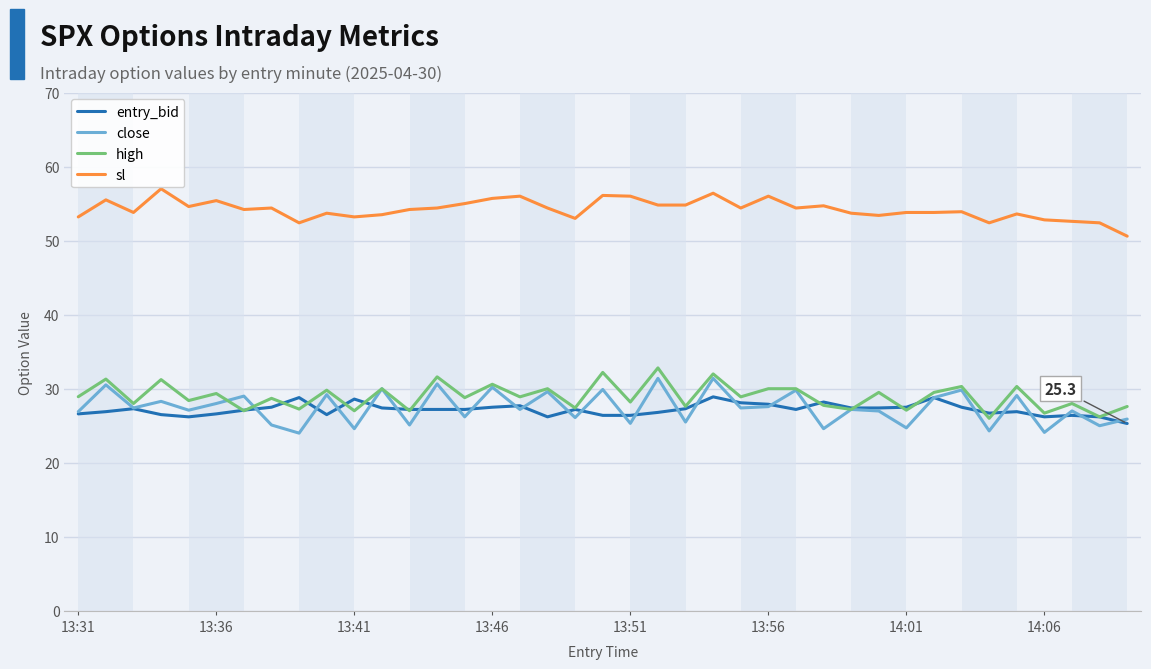

True or false: entry_bid and sl cross at least once.

False